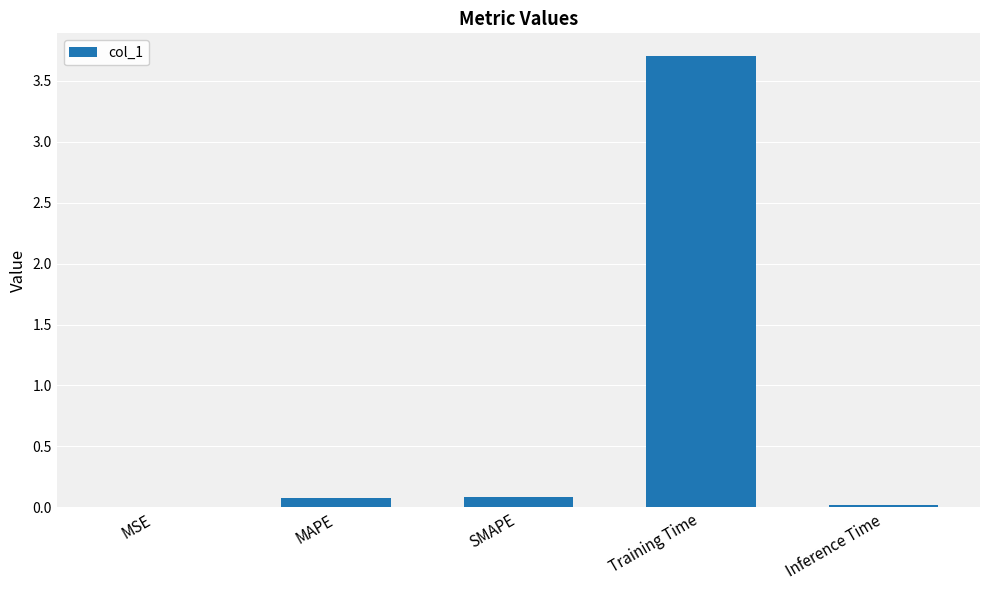

True or false: the data shows 5.3 at Training Time.

False